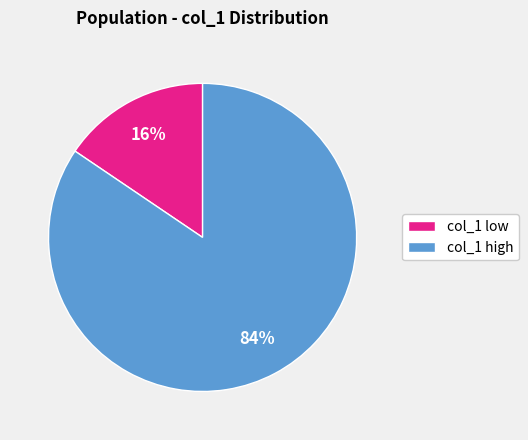

Count the number of slices in the pie.

2